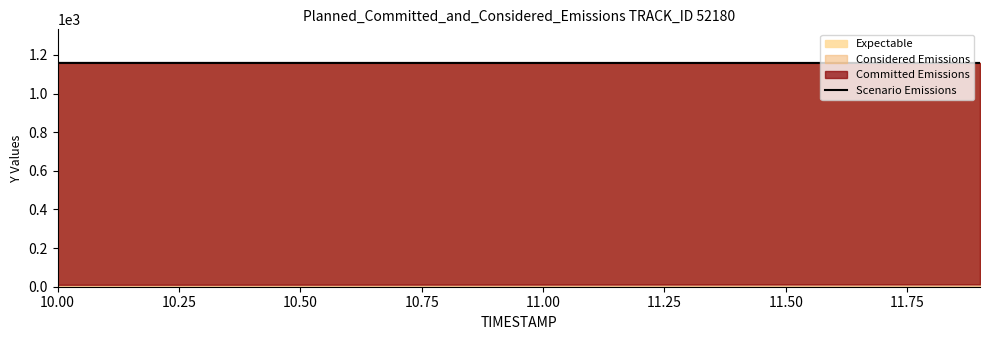

What is the difference between the maximum and minimum values?

0.2